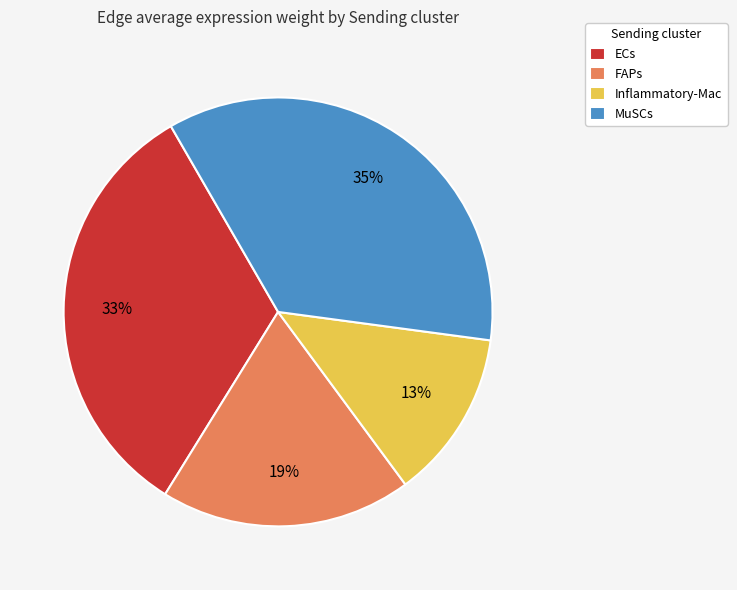

How many slices are in this pie chart?

4